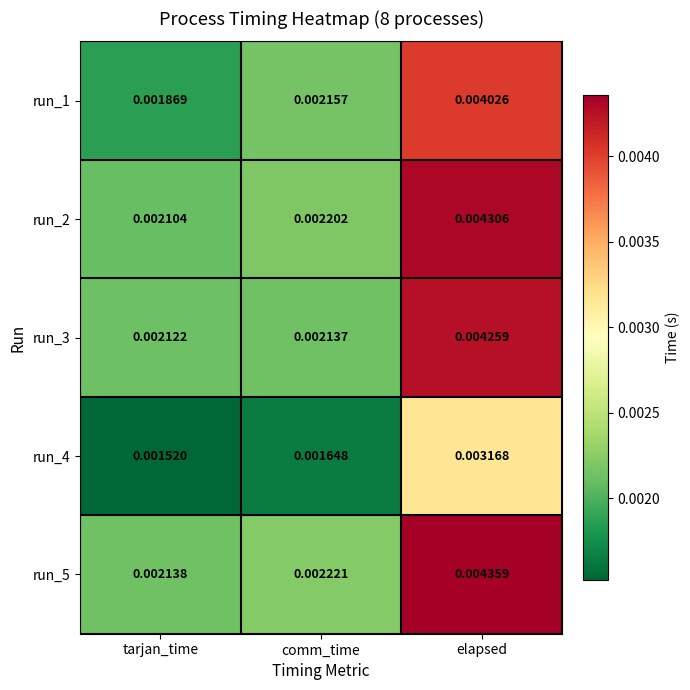

How many distinct data groups are displayed?

5